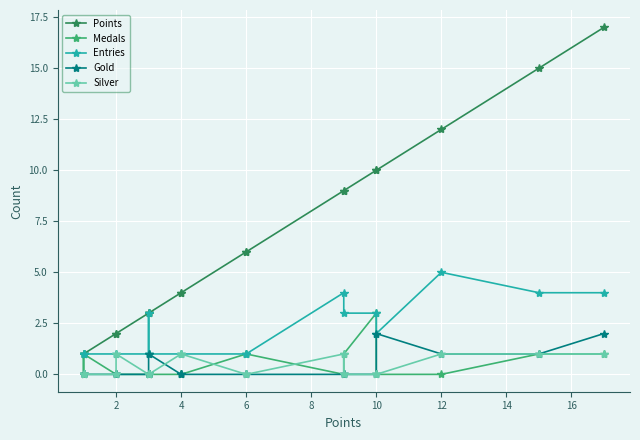

True or false: Gold and Points cross at least once.

False